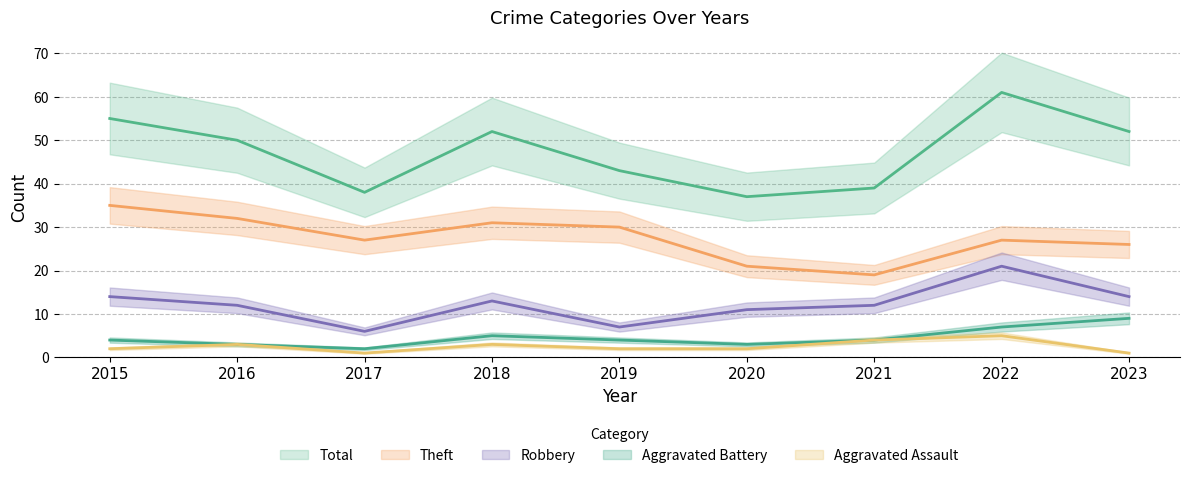

Reading right to left, what are all the values shown in this chart?

Robbery: 14	21	12	11	7	13	6	12	14
Theft: 26	27	19	21	30	31	27	32	35
Total: 52	61	39	37	43	52	38	50	55
Aggravated Battery: 9	7	4	3	4	5	2	3	4
Aggravated Assault: 1	5	4	2	2	3	1	3	2